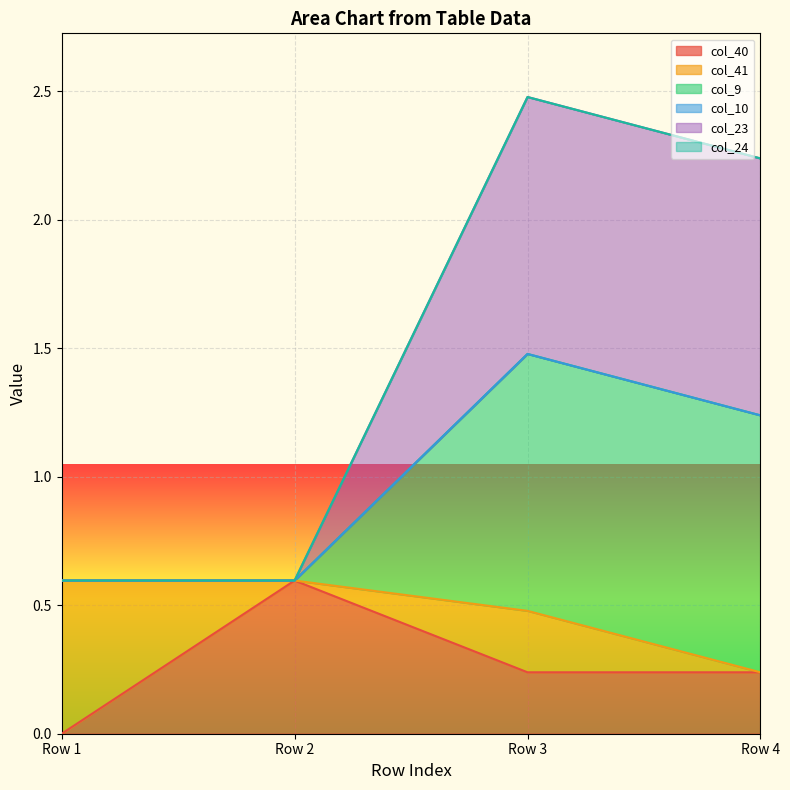

List the labels in order of col_40 value, smallest first.

Row 1, Row 3, Row 4, Row 2